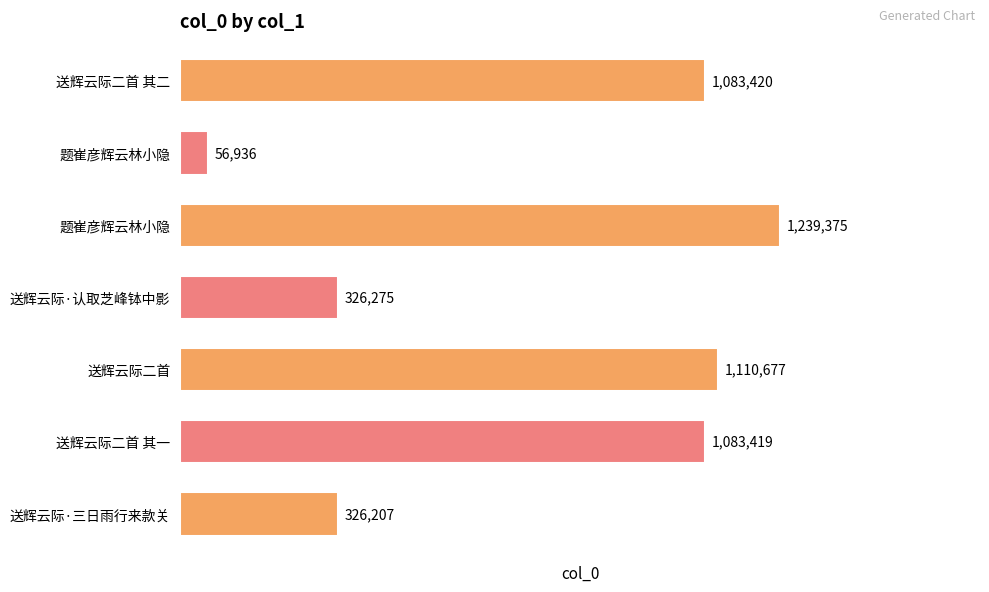

At which label is the value closest to 648155?

送辉云际·认取芝峰钵中影